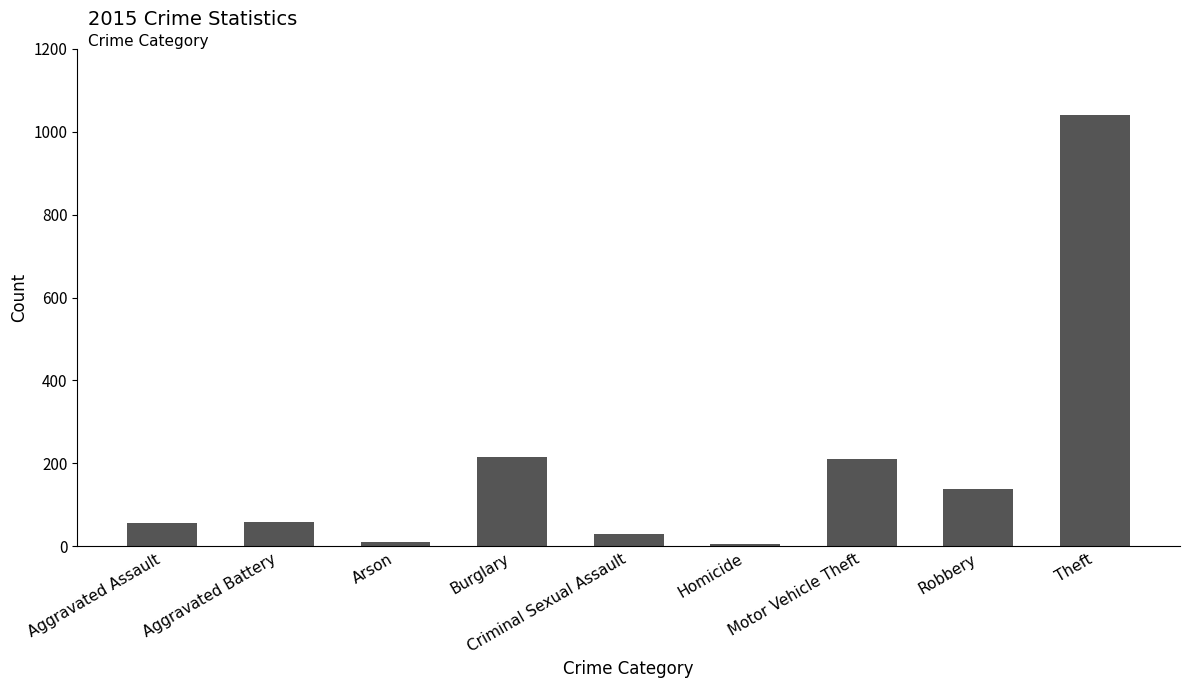

Between Arson and Motor Vehicle Theft, which is larger?

Motor Vehicle Theft